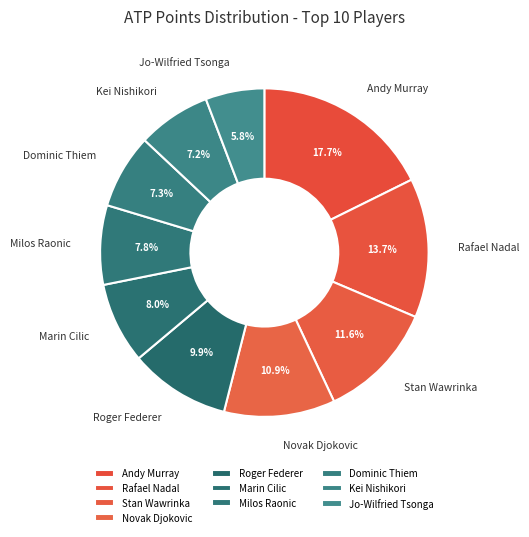

What percentage is NOT represented by Rafael Nadal?

86.3%